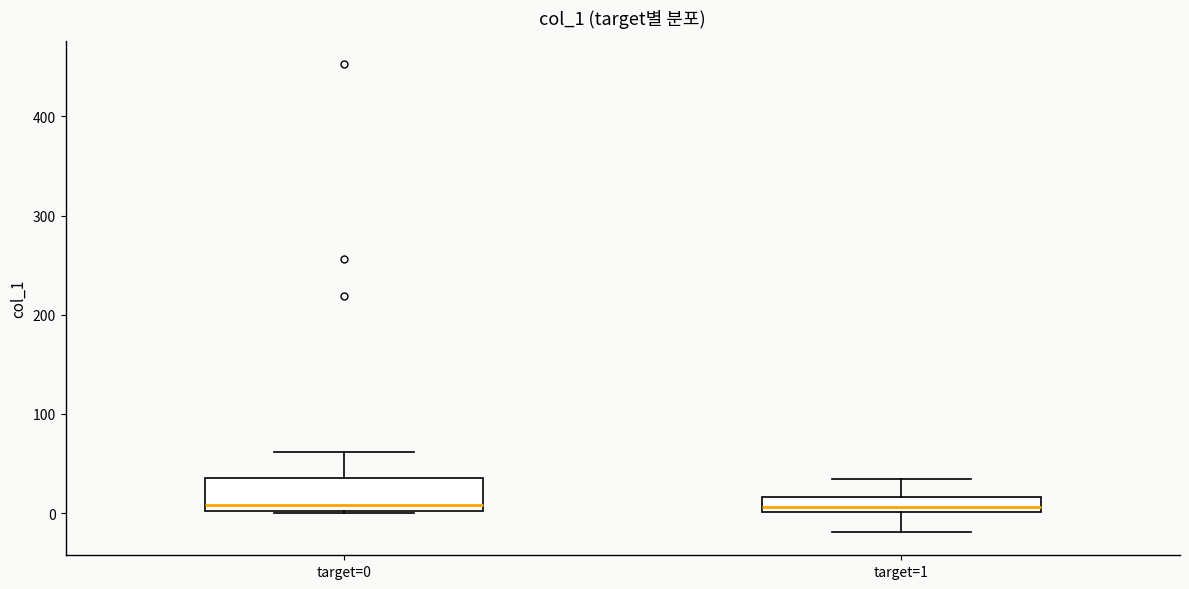

Which box is the tallest, from its lower edge to its upper edge?

target=0